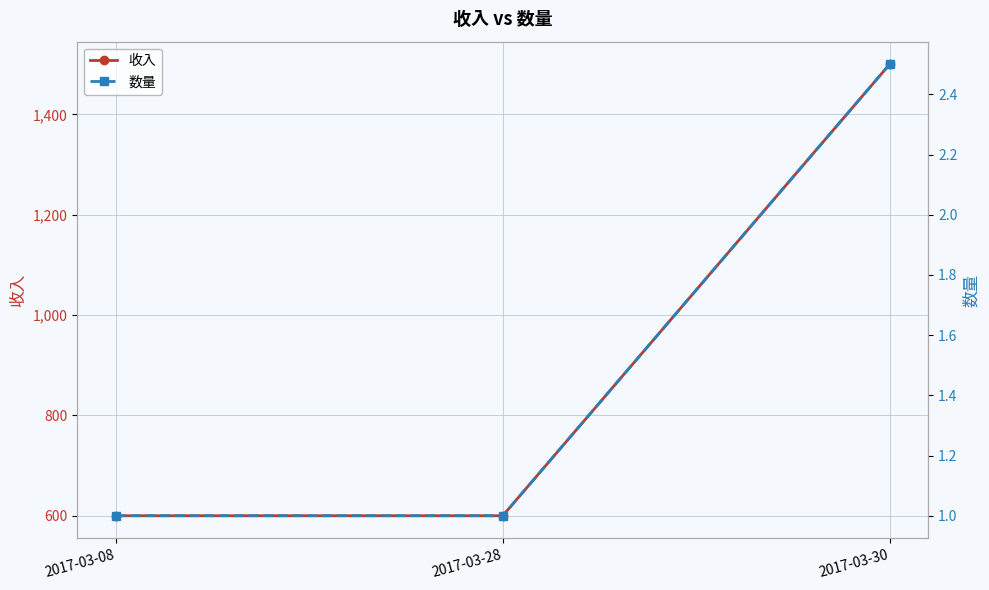

How many values in the 数量 series exceed 1?

1